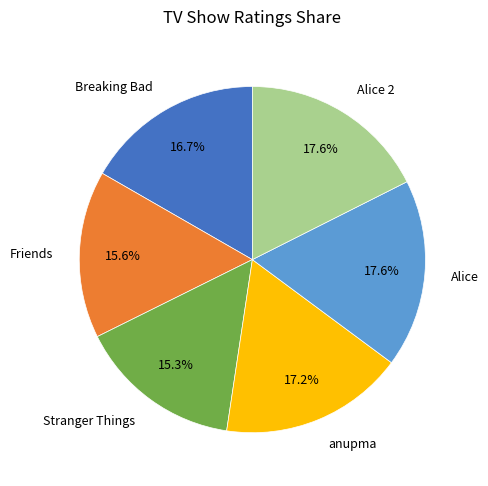

How many segments does this pie chart have?

6